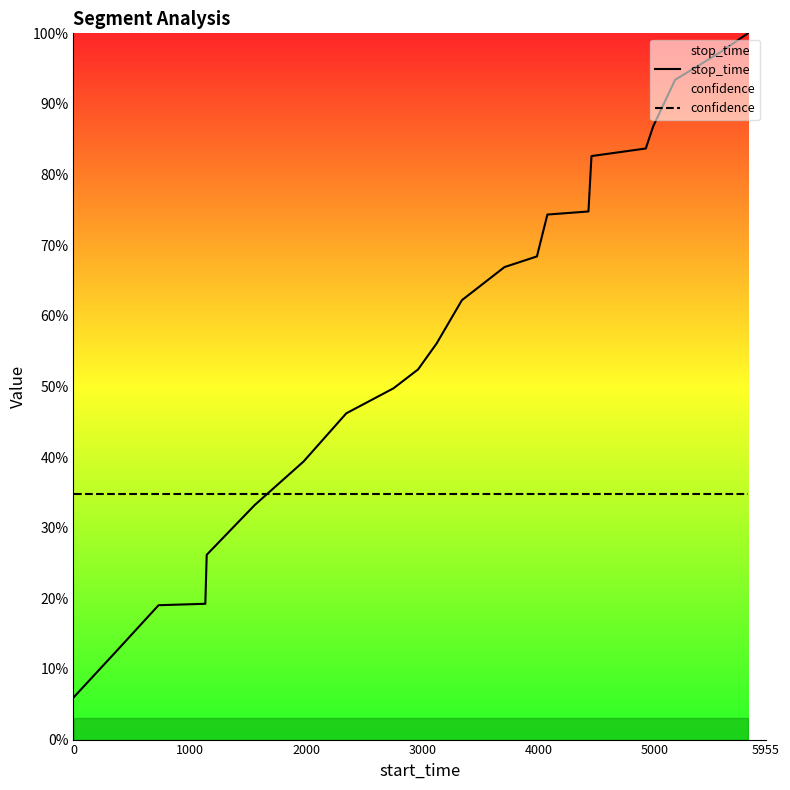

How many times do stop_time and confidence cross each other?

1